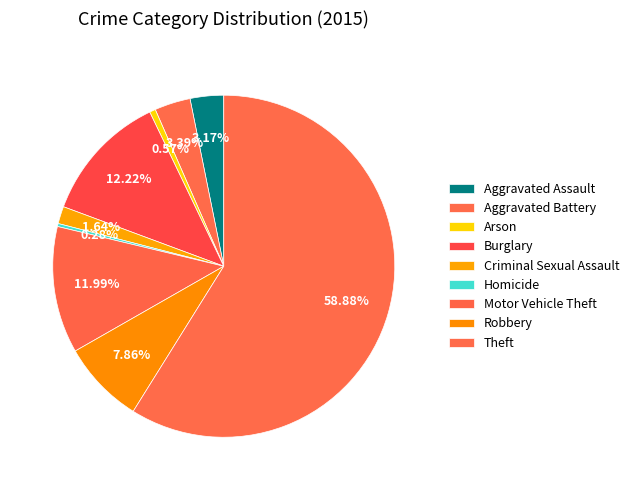

What percentage is the Aggravated Assault slice, to the nearest percent?

3%